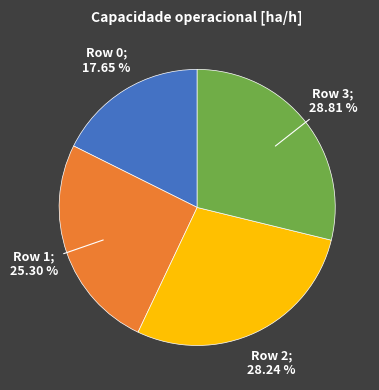

To the nearest percent, what portion does Row 3 represent?

29%